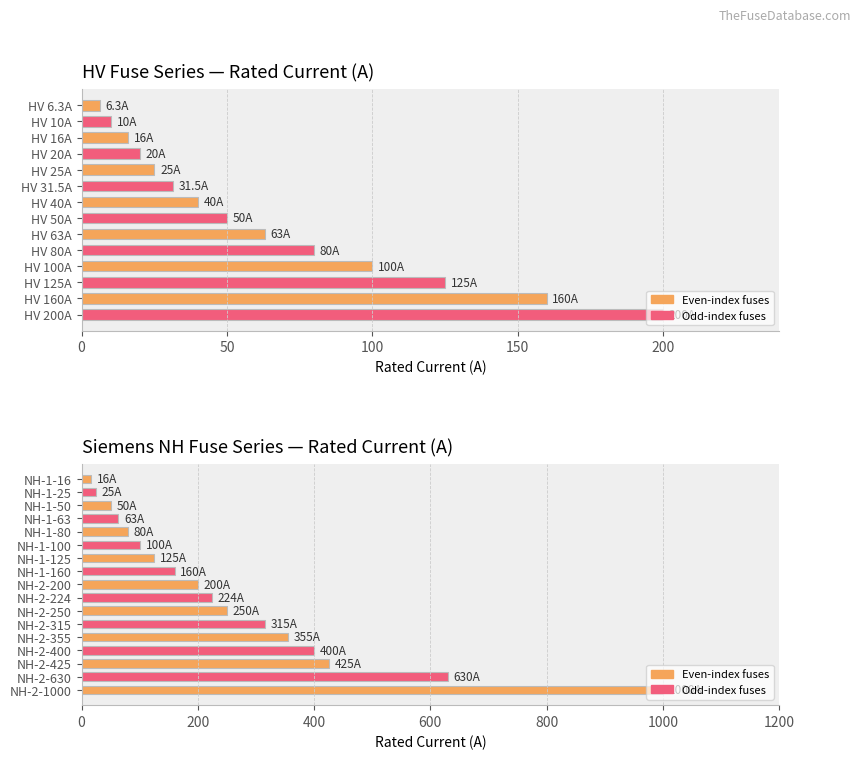

What is the average value?

260